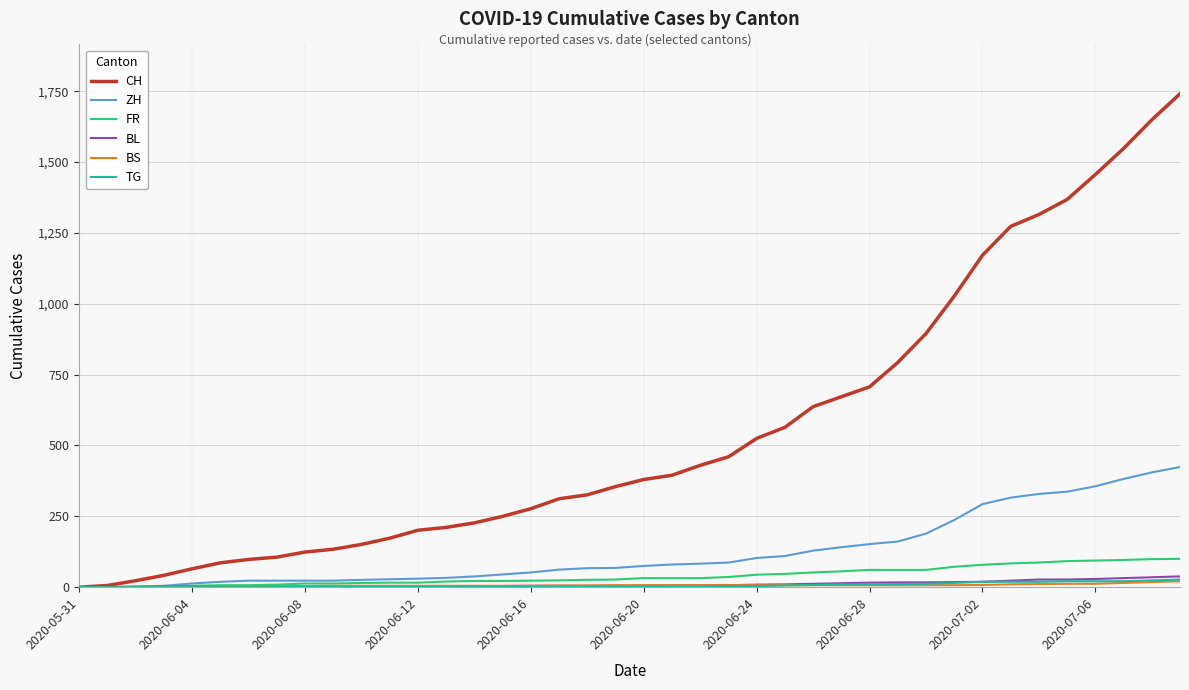

What is the maximum value shown in the chart?

1741